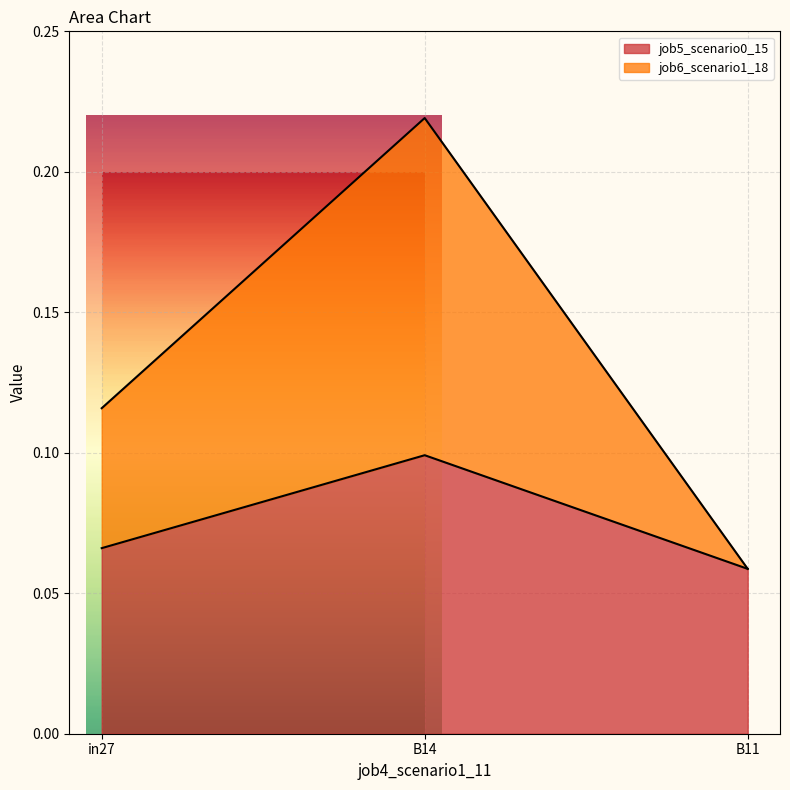

What are all the series names shown in the legend?

job5_scenario0_15, job6_scenario1_18